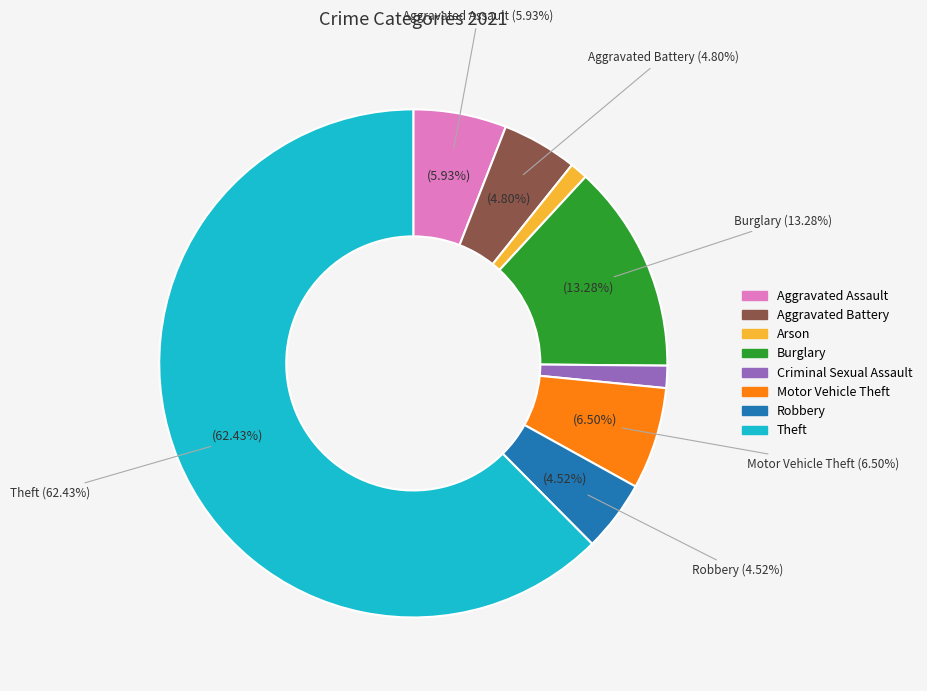

Which slice is the largest?

Theft